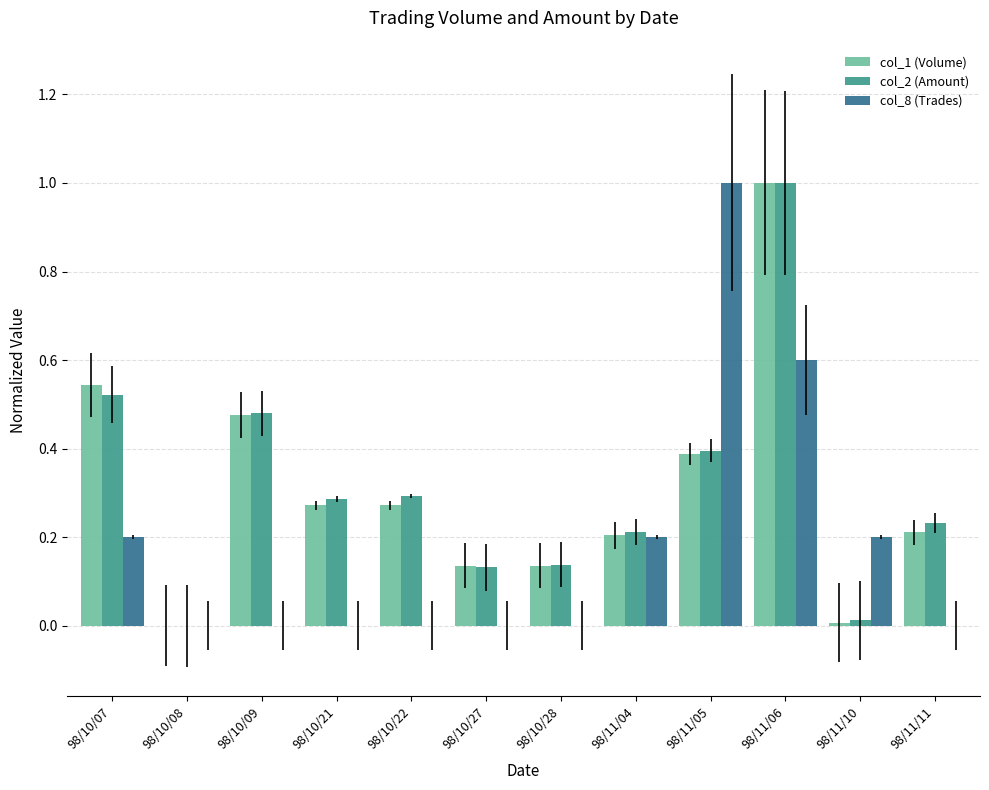

The col_2 (Amount) series shows 0.1 at 98/11/04. True or false?

False